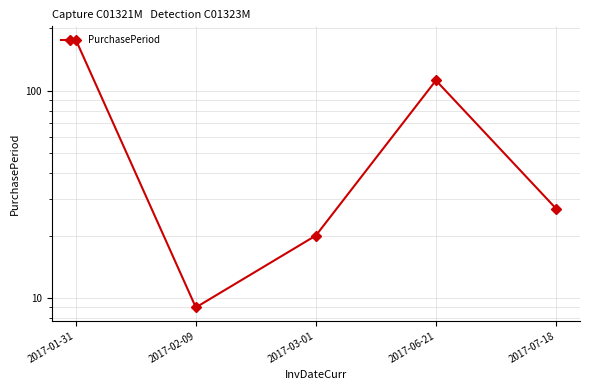

What is the change in value from 2017-01-31 to 2017-07-18?

-149